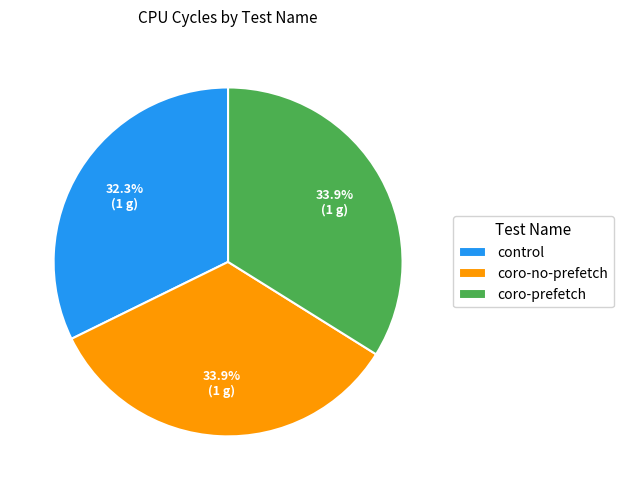

Between control and coro-no-prefetch, which is larger?

coro-no-prefetch